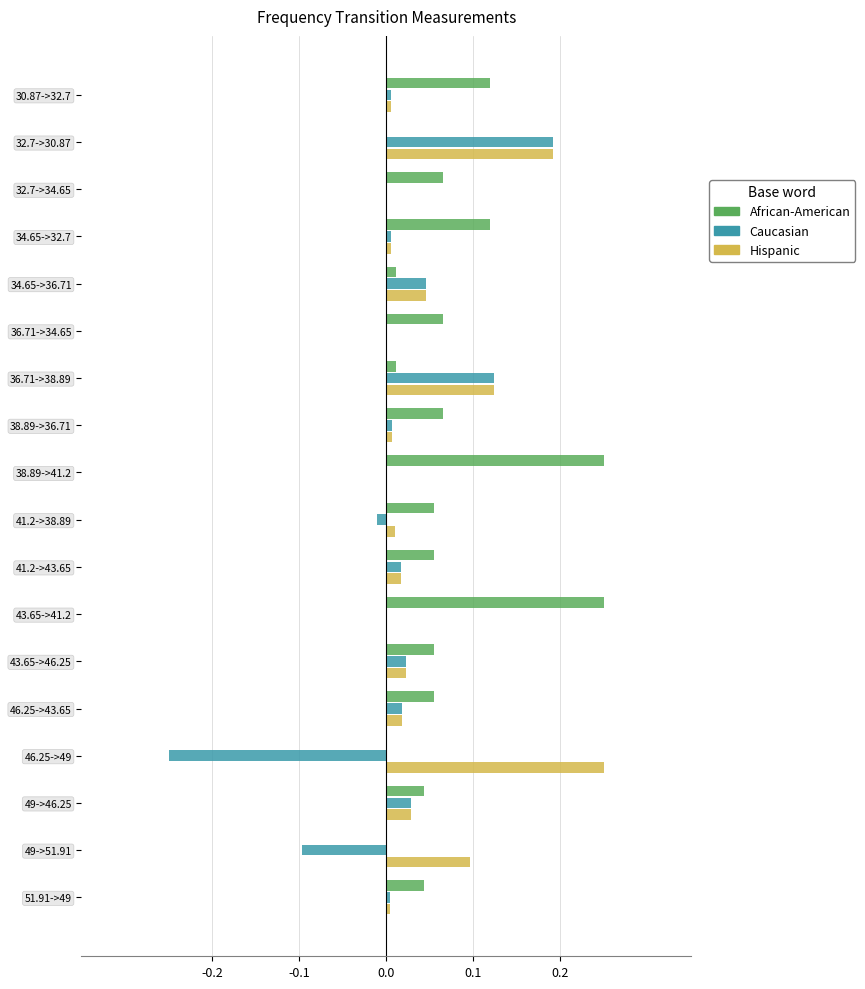

The value of Hispanic at 51.91->49 is 0.0. True or false?

True